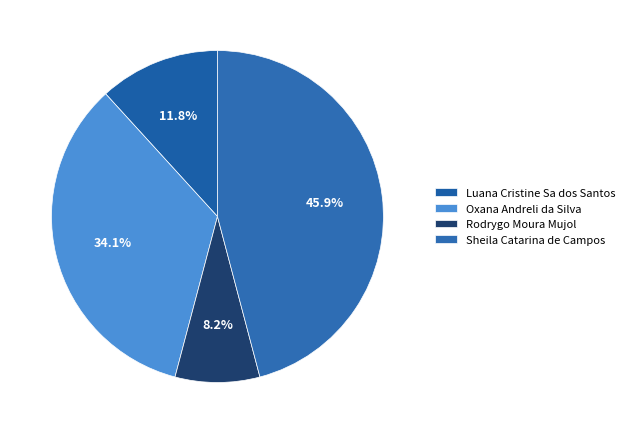

True or false: Sheila Catarina de Campos accounts for 60% of the total.

False